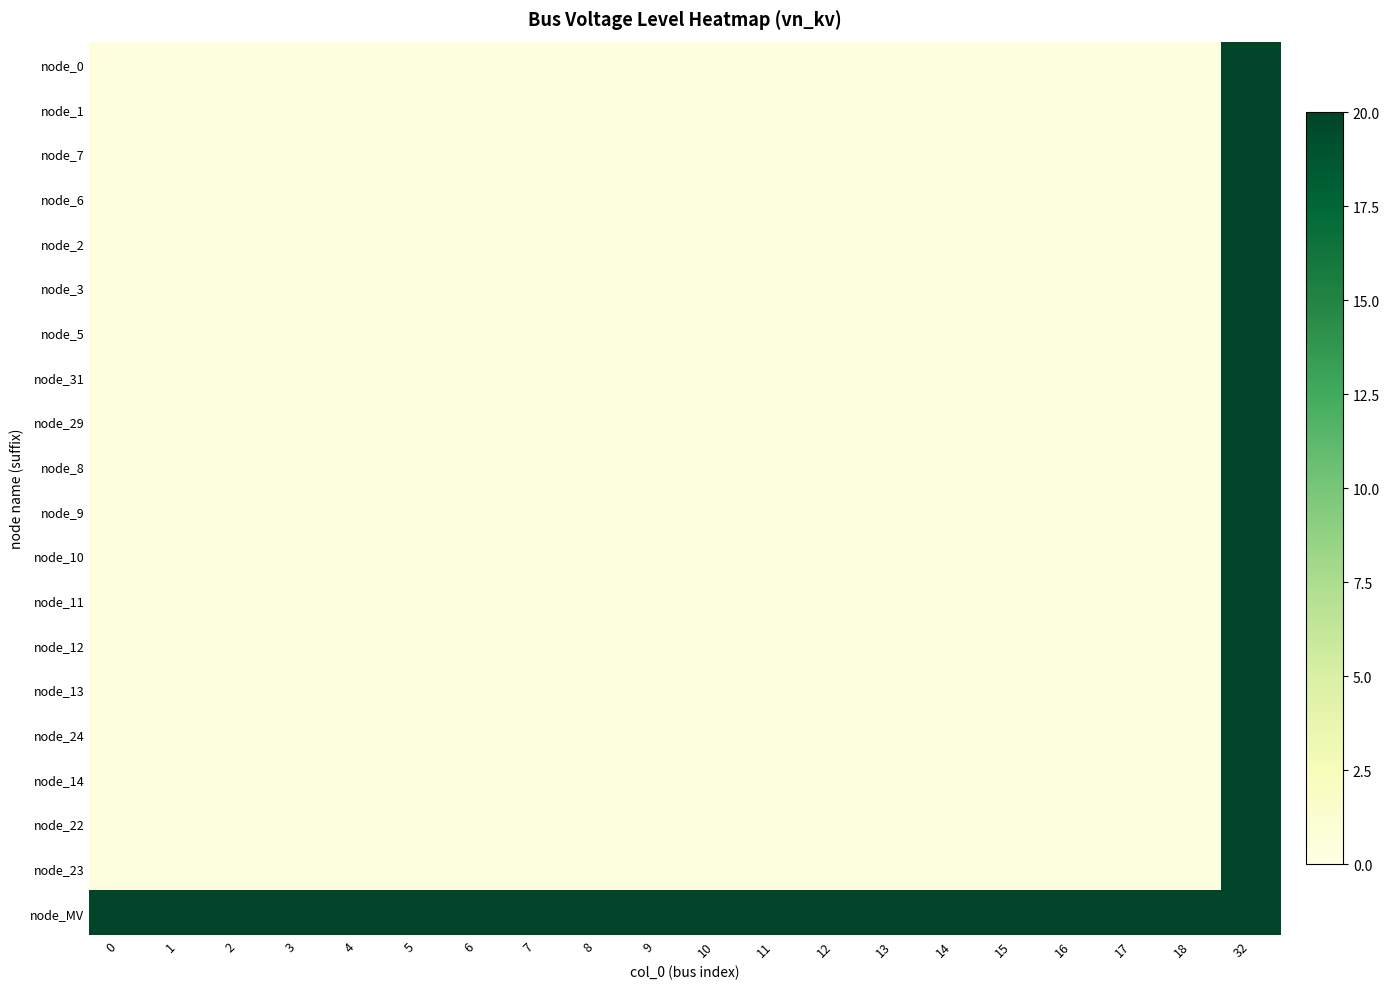

What is the minimum value shown in the chart?

0.4